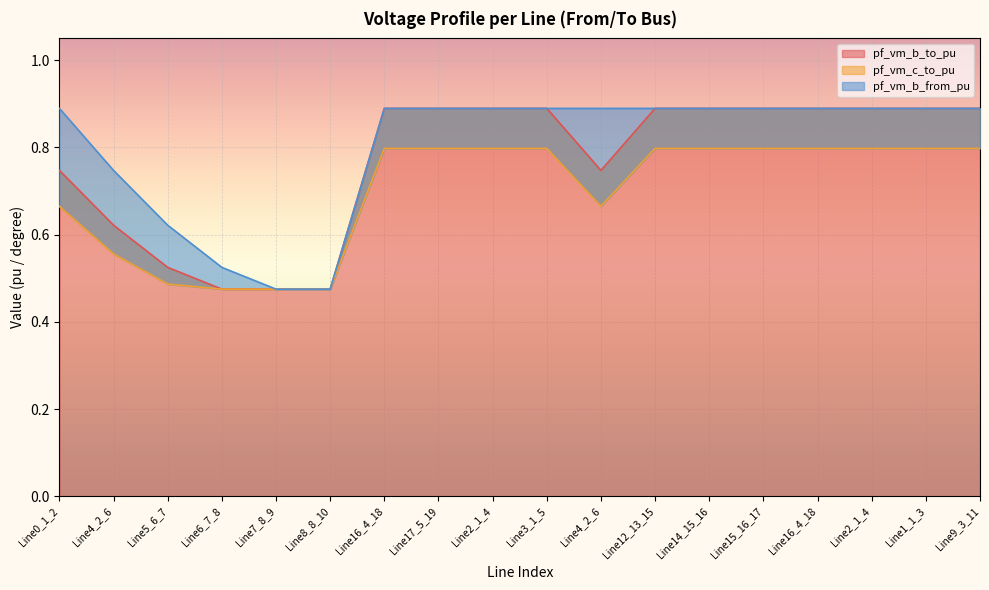

Which series ends up on top after the final intersection of pf_vm_c_to_pu and pf_vm_b_to_pu?

pf_vm_b_to_pu